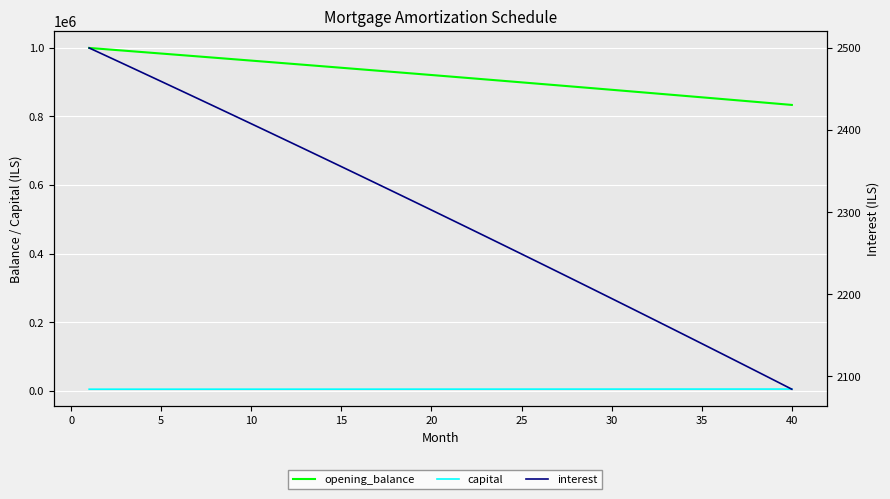

True or false: opening_balance has a value of 855957.4 at 35.

True